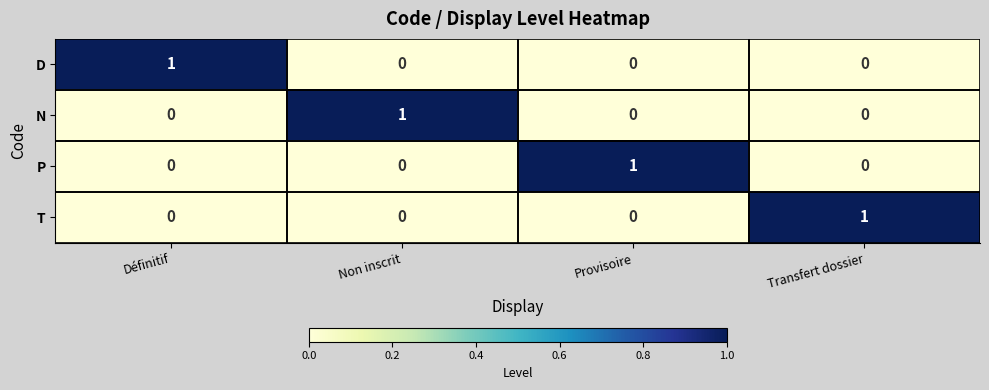

How many values in N are above zero?

1